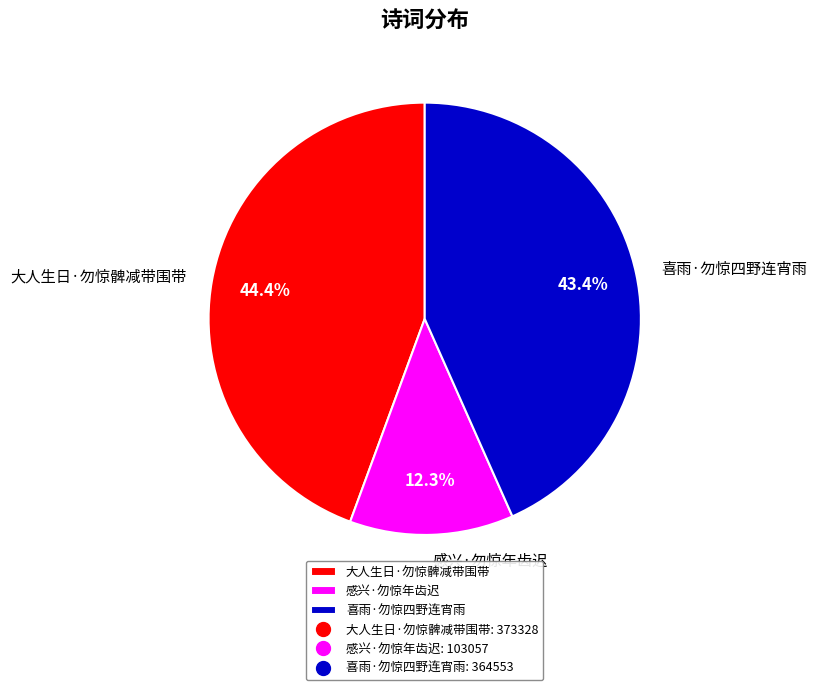

To the nearest percent, what portion does 大人生日·勿惊髀减带围带 represent?

44%